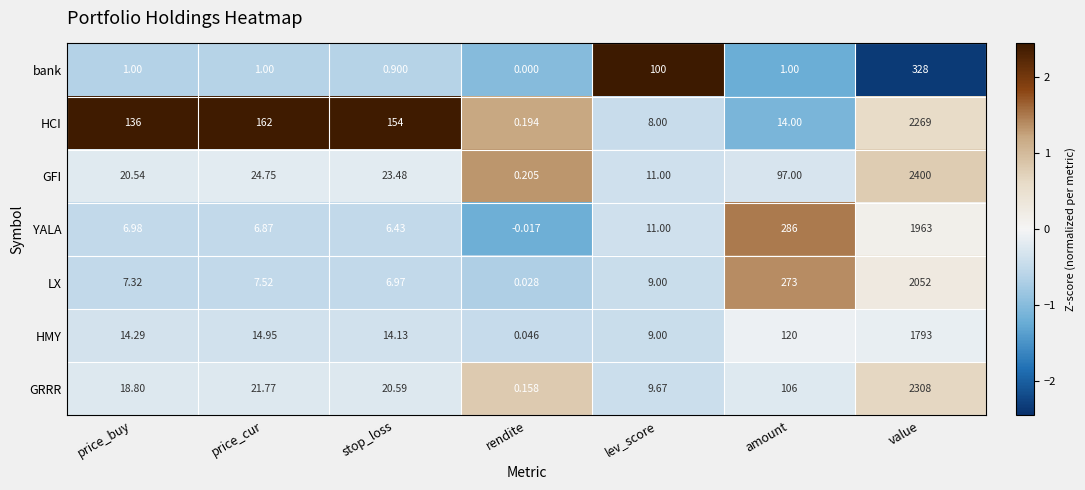

Where is HMY nearest to the value 896?

amount